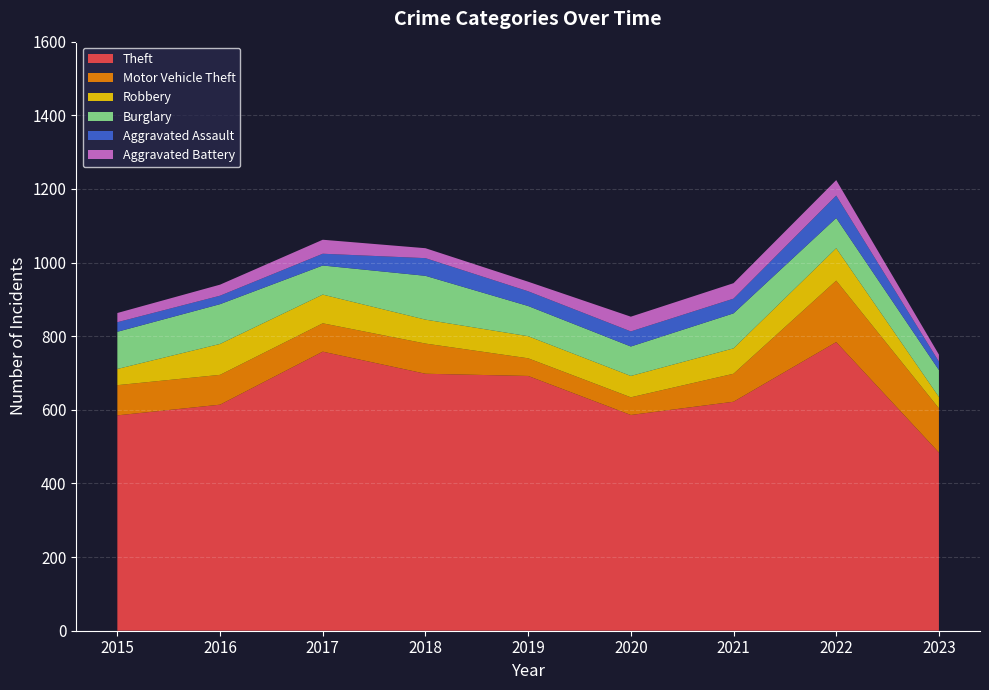

Reading left to right, list all the values displayed in this chart.

Theft: 585	614	758	698	692	586	622	784	484
Motor Vehicle Theft: 82	81	77	82	48	48	76	167	120
Robbery: 44	84	78	65	60	58	69	88	31
Burglary: 101	108	79	119	82	80	95	82	73
Aggravated Assault: 26	23	32	48	40	41	40	61	23
Aggravated Battery: 25	30	38	27	26	40	42	42	19